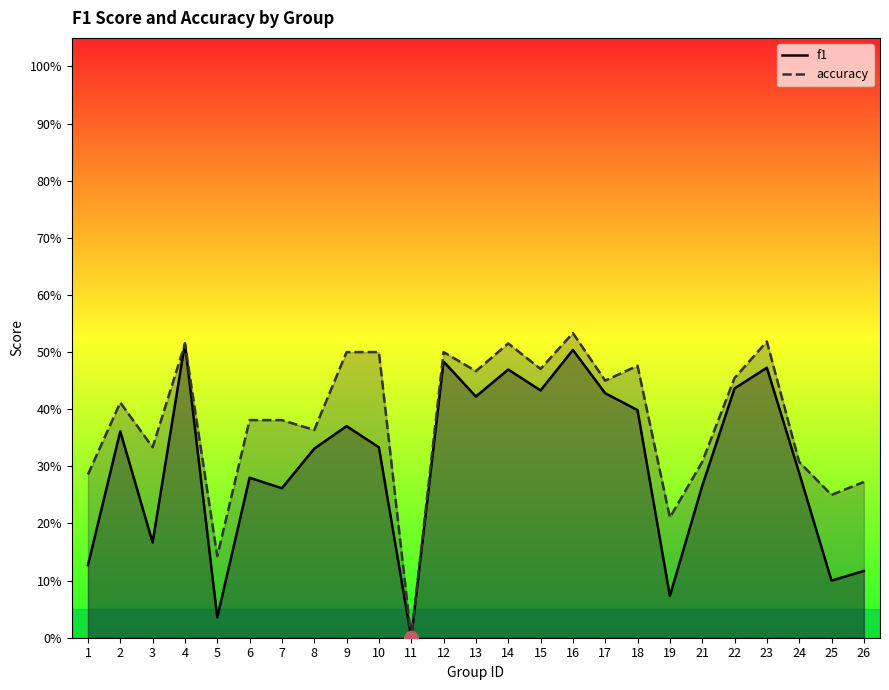

How many distinct data groups are displayed?

2